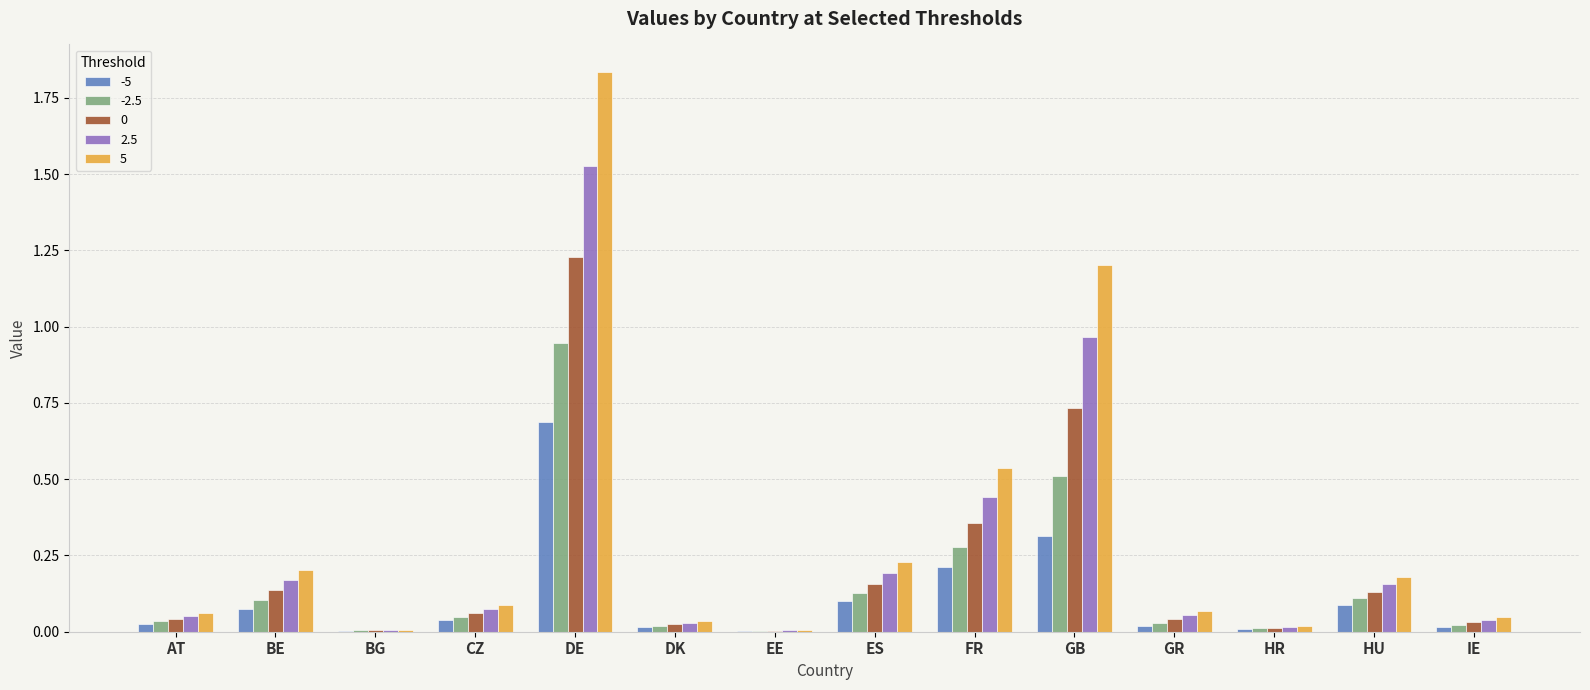

Is it true that -5 equals 0.0 at DK?

True